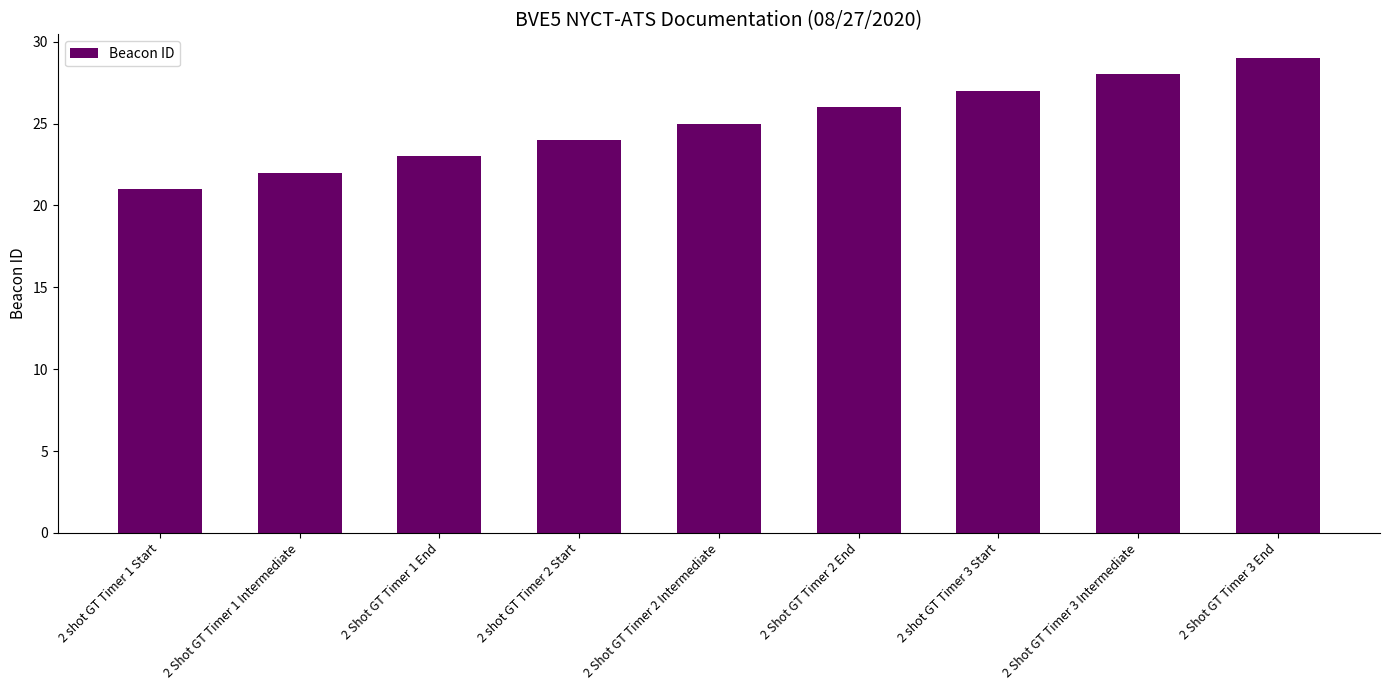

Between 2 Shot GT Timer 3 End and 2 Shot GT Timer 2 Intermediate, which is larger?

2 Shot GT Timer 3 End